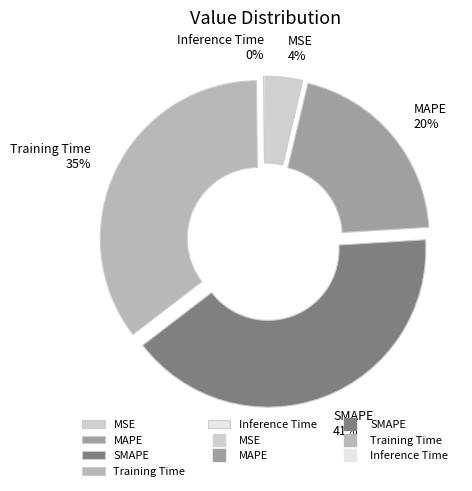

To the nearest percent, what is the average slice percentage?

20%